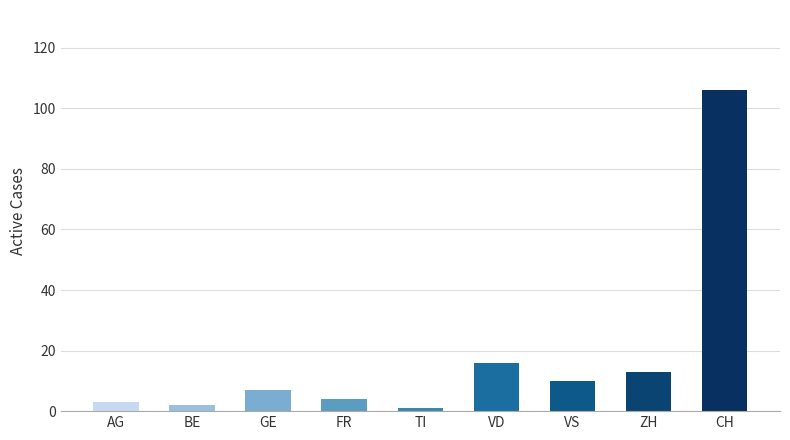

What is the ratio of the value at VS to the value at VD?

0.6